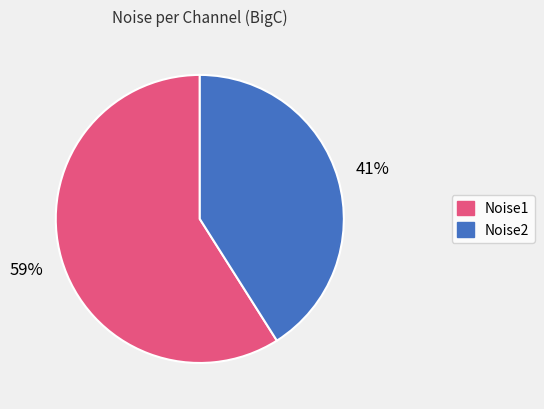

Does any single category account for the majority?

Yes